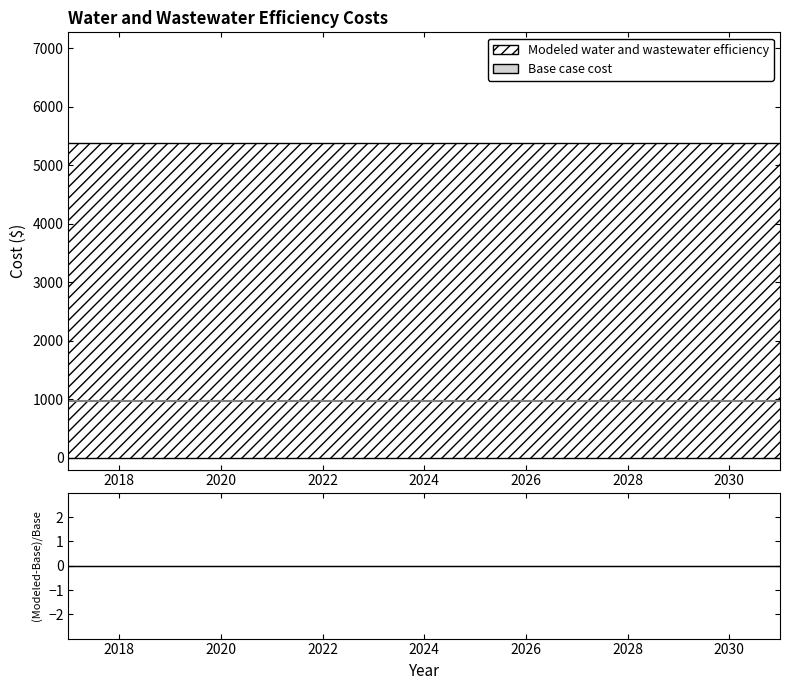

What is the label of the 11th point from the right?

2024